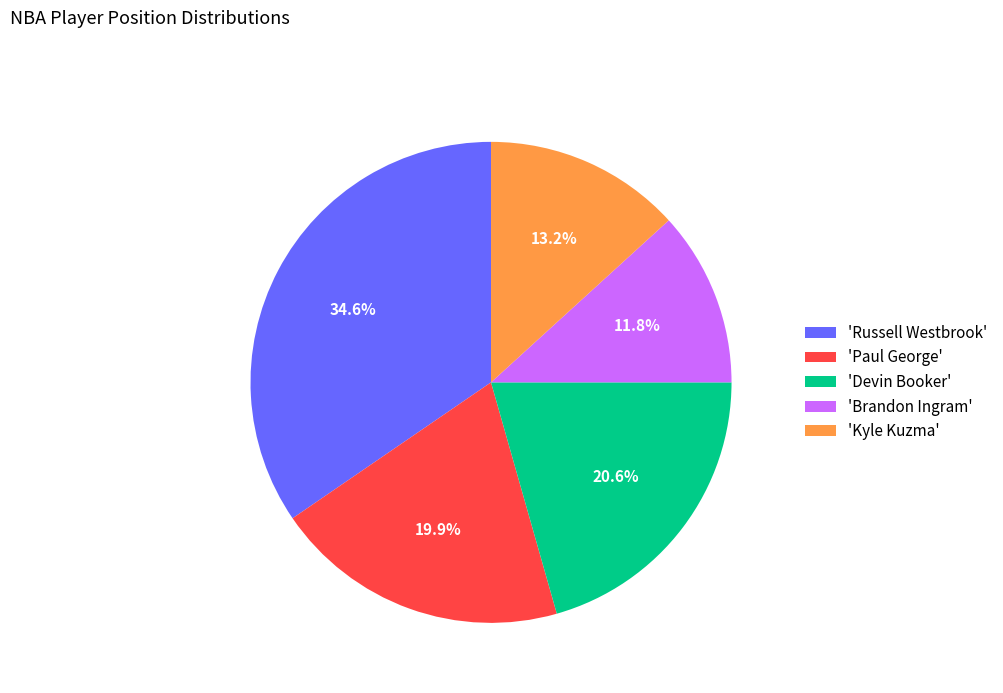

Is there a majority slice in this chart?

No